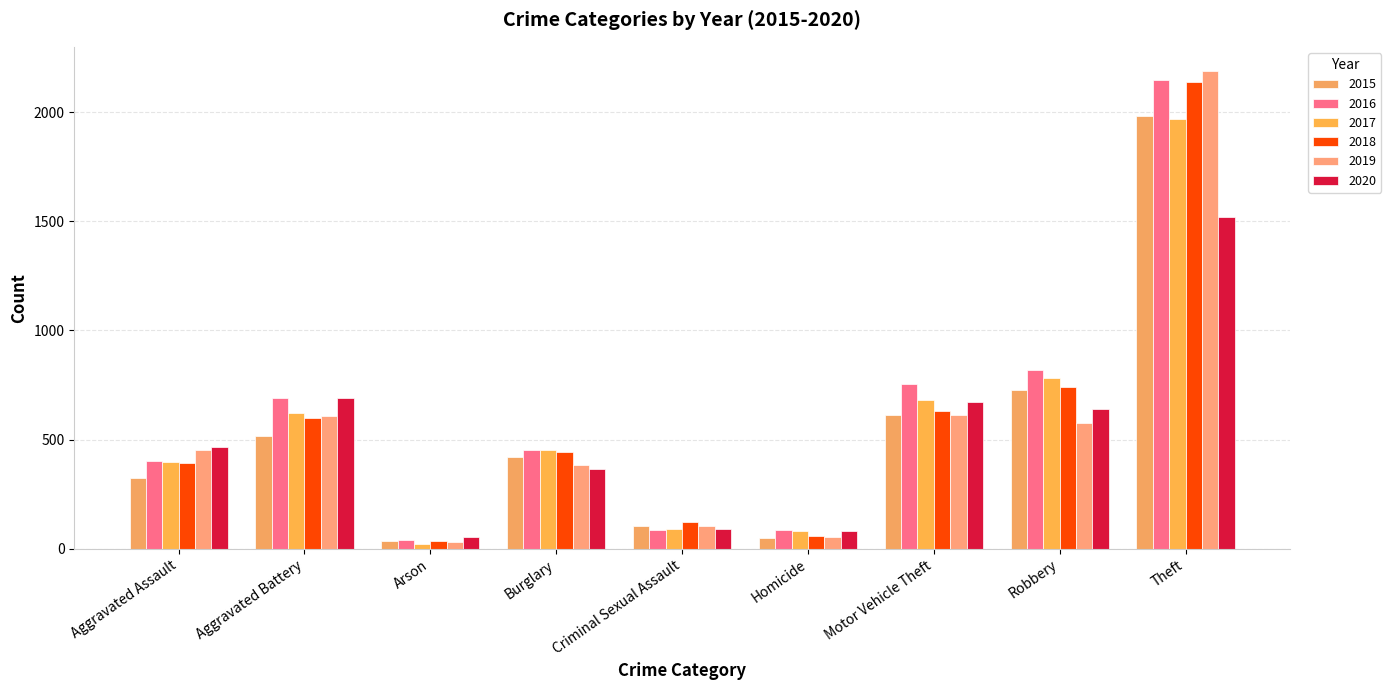

List the labels in order of 2019 value, largest first.

Theft, Motor Vehicle Theft, Aggravated Battery, Robbery, Aggravated Assault, Burglary, Criminal Sexual Assault, Homicide, Arson